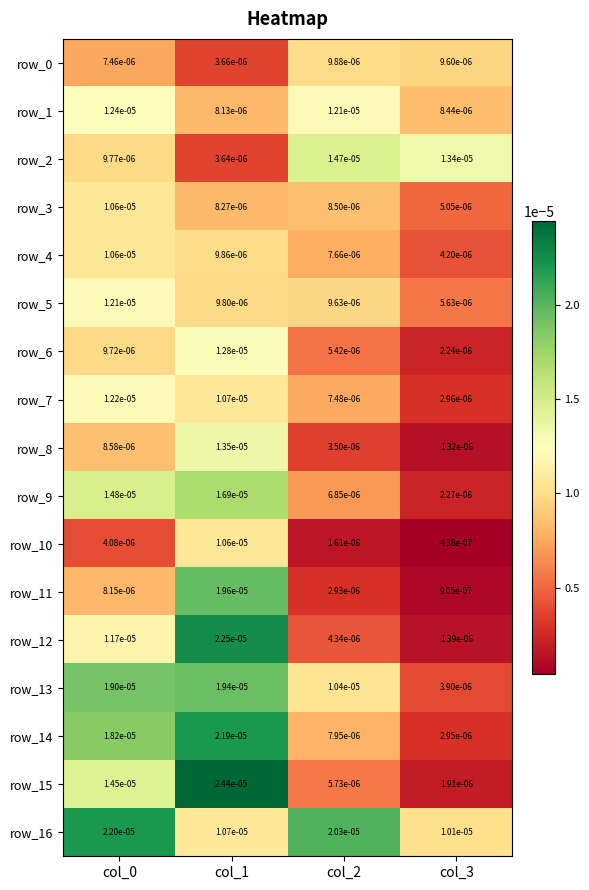

Is the value of row_8 at col_2 greater than the value of row_11 at col_1?

No